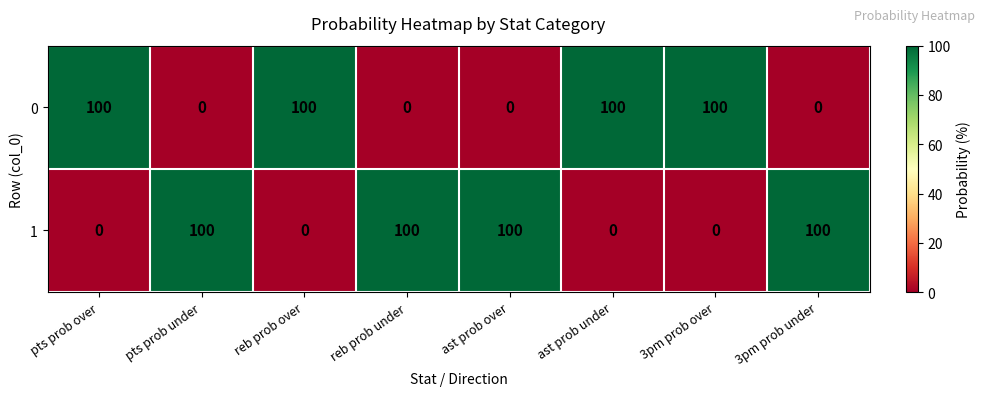

Reading left to right, transcribe all the data shown in this chart.

0: 100	0	100	0	0	100	100	0
1: 0	100	0	100	100	0	0	100